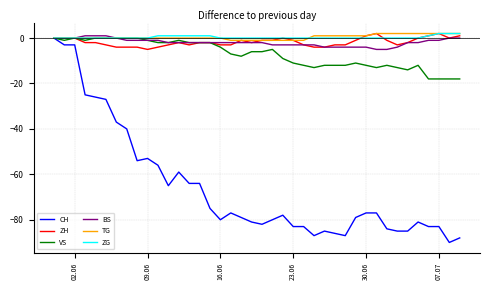

How many lines are shown in the chart?

6